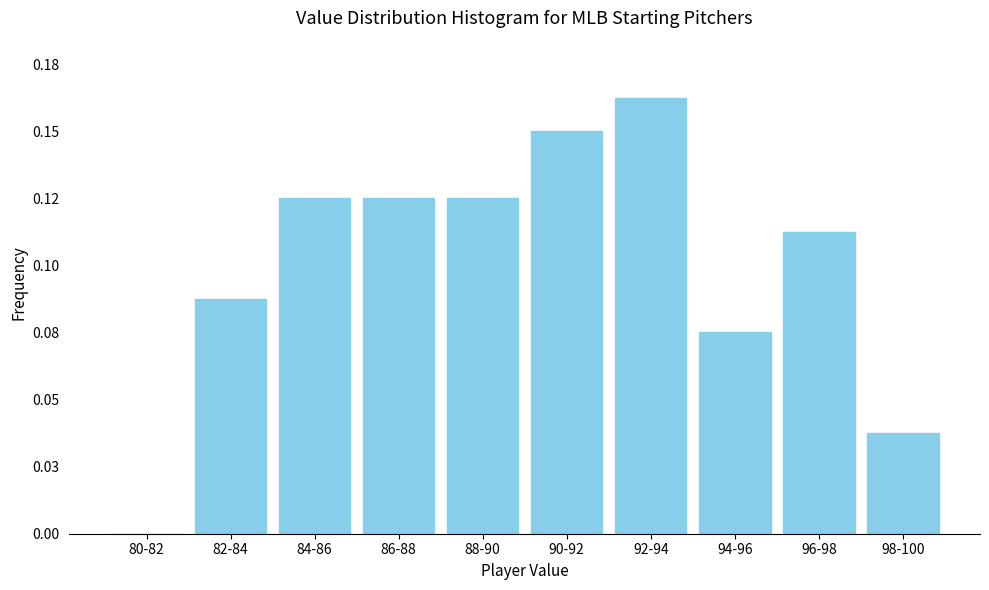

Are the bars horizontal?

No